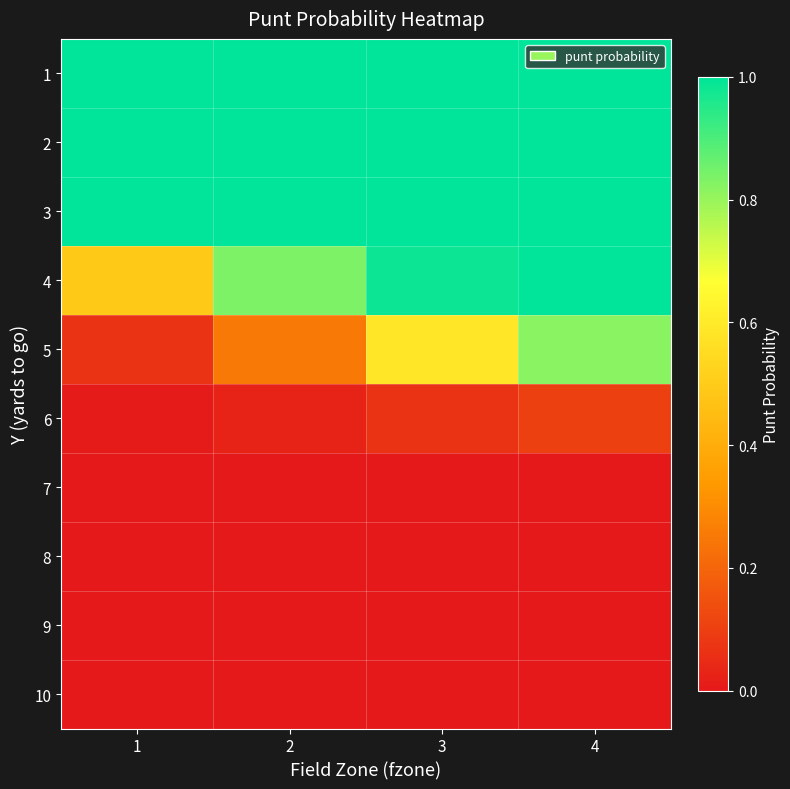

Rank the series by their maximum value, from highest to lowest.

1, 2, 3, 4, 5, 6, 7, 8, 9, 10